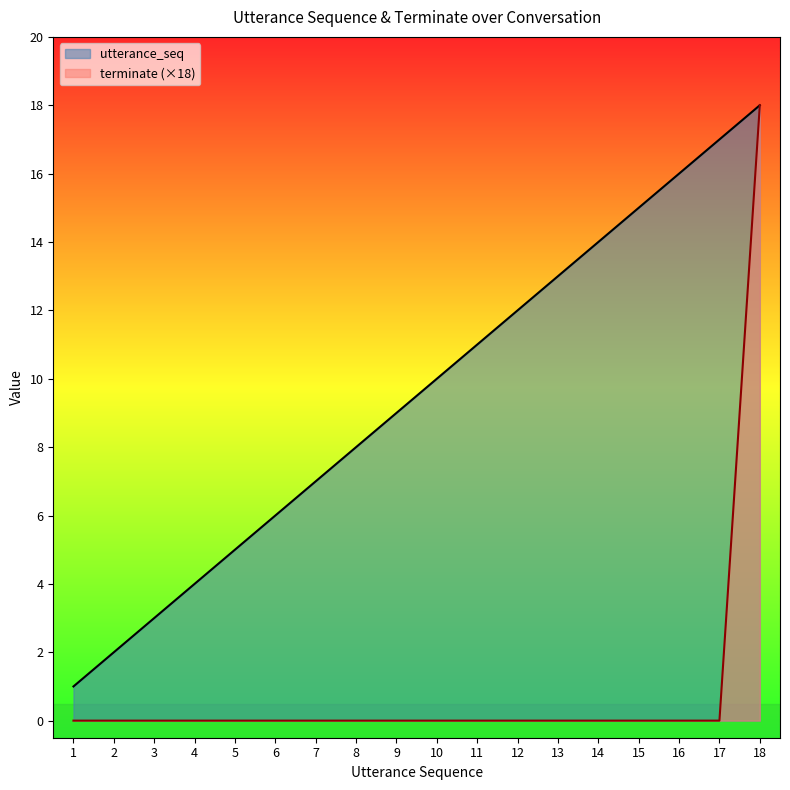

Rank the categories by utterance_seq value from lowest to highest.

1, 2, 3, 4, 5, 6, 7, 8, 9, 10, 11, 12, 13, 14, 15, 16, 17, 18